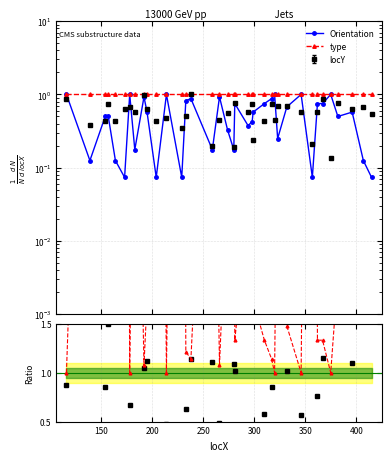

True or false: Orientation and type ratio cross at least once.

False